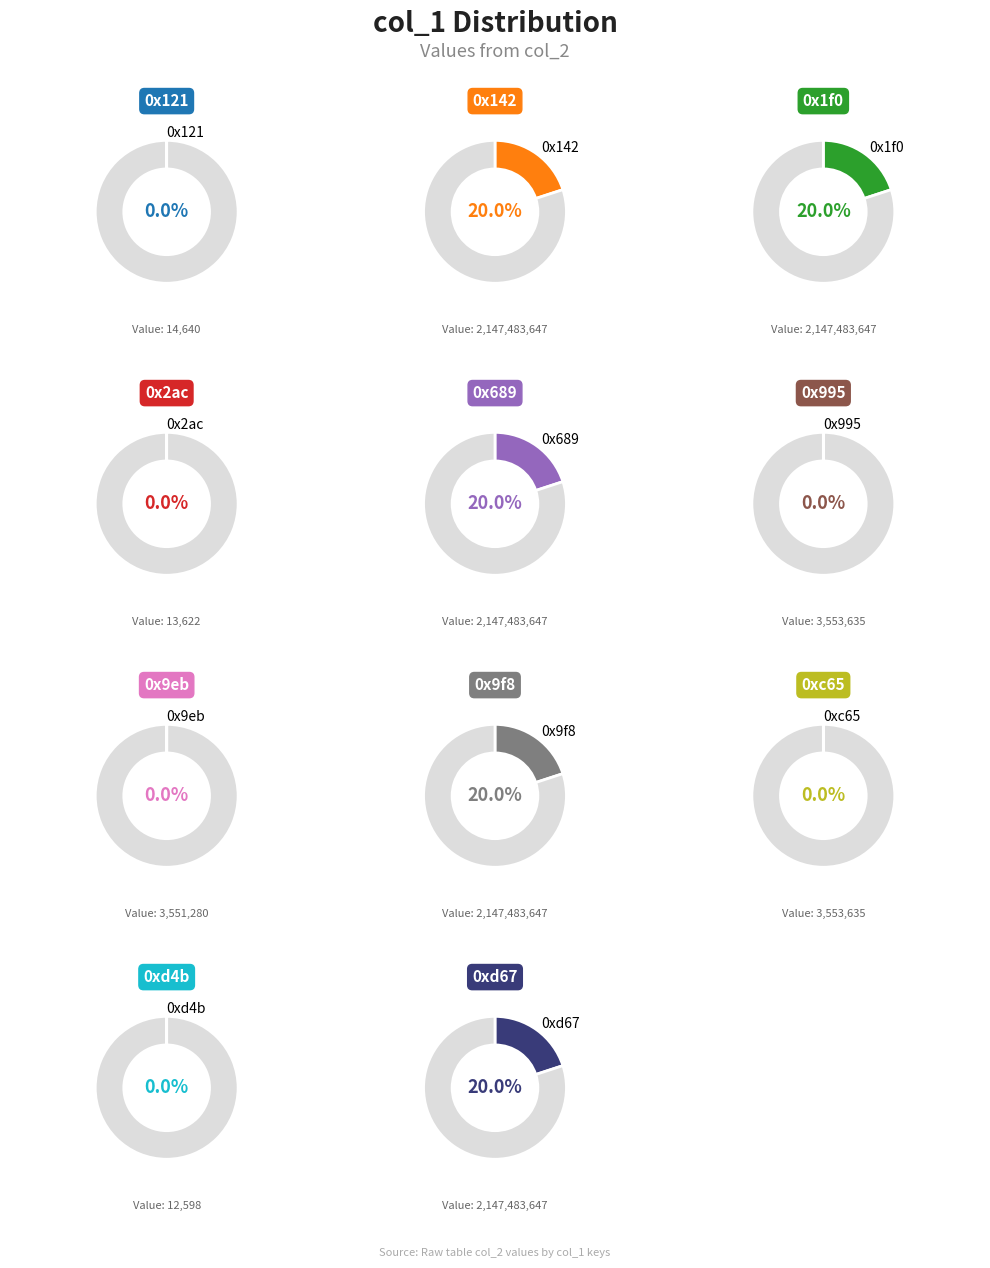

Does any single category account for the majority?

No